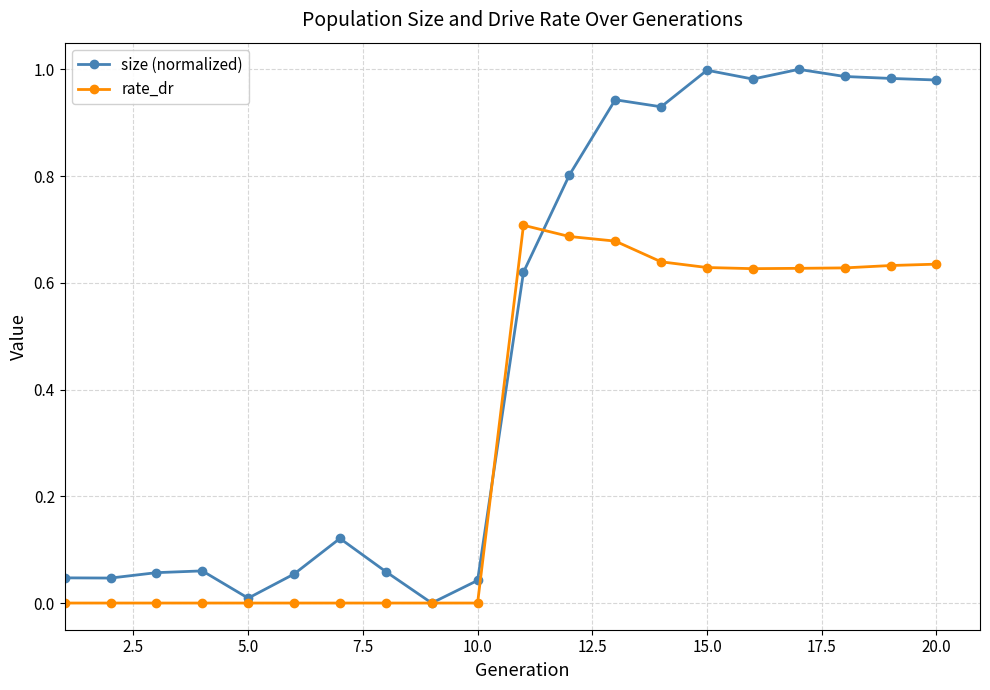

How many data points does each series have?

20